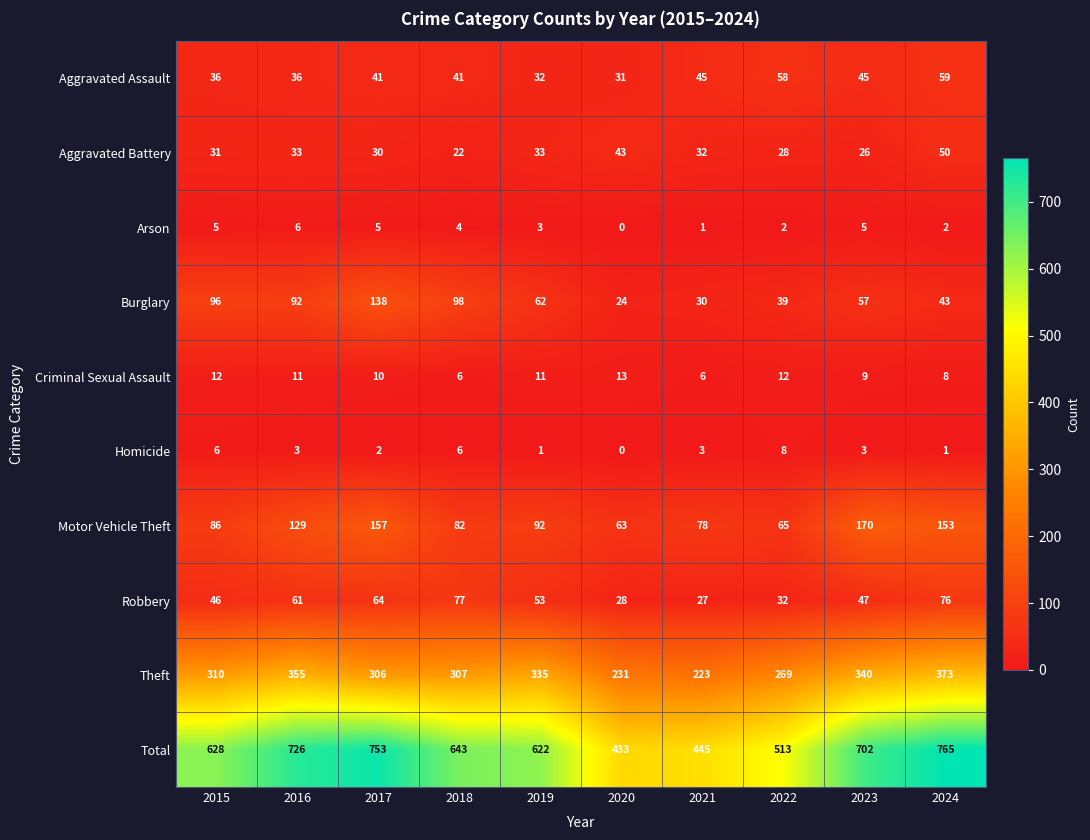

At how many categories does at least one series exceed 600?

7